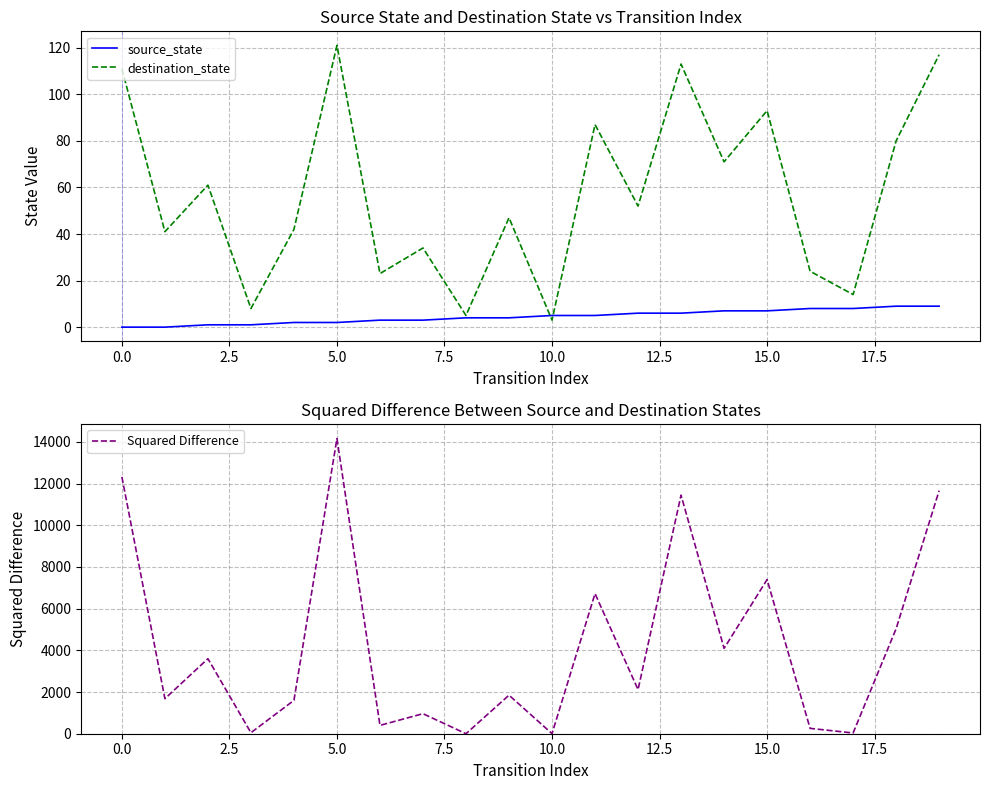

Which category has the highest value in the destination_state series?

5.0